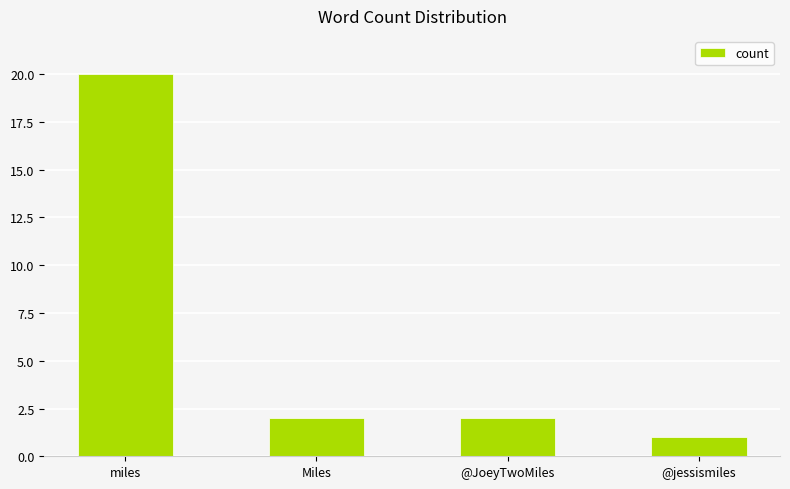

What is the value of the 1st bar from the left?

20